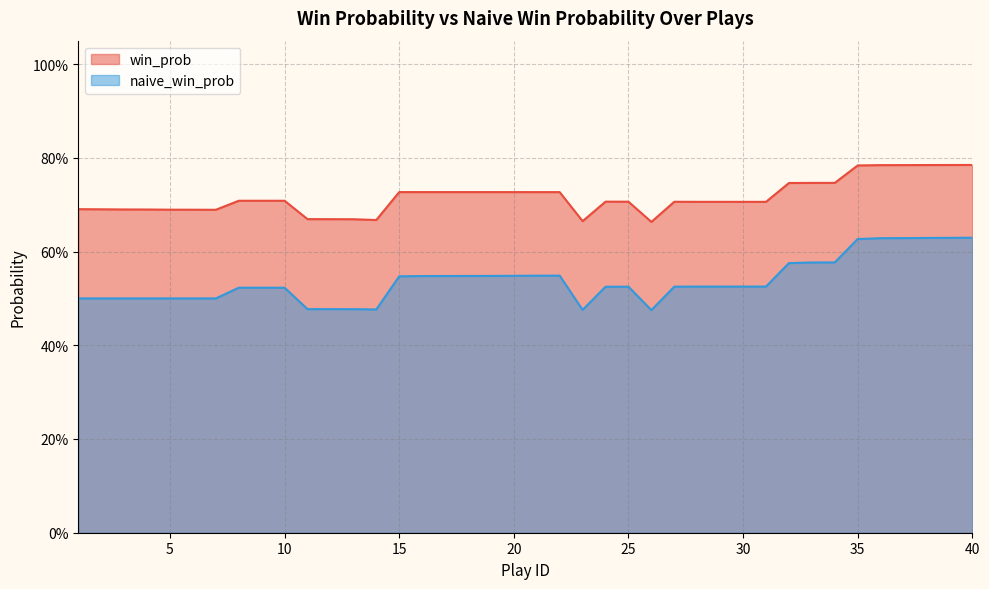

Reading left to right, transcribe all the data shown in this chart.

win_prob: 1=0.7	2=0.7	3=0.7	4=0.7	5=0.7	6=0.7	7=0.7	8=0.7	9=0.7	10=0.7	11=0.7	12=0.7	13=0.7	14=0.7	15=0.7	16=0.7	17=0.7	18=0.7	19=0.7	20=0.7	21=0.7	22=0.7	23=0.7	24=0.7	25=0.7	26=0.7	27=0.7	28=0.7	29=0.7	30=0.7	31=0.7	32=0.7	33=0.7	34=0.7	35=0.8	36=0.8	37=0.8	38=0.8	39=0.8	40=0.8
naive_win_prob: 1=0.5	2=0.5	3=0.5	4=0.5	5=0.5	6=0.5	7=0.5	8=0.5	9=0.5	10=0.5	11=0.5	12=0.5	13=0.5	14=0.5	15=0.5	16=0.5	17=0.5	18=0.5	19=0.5	20=0.5	21=0.5	22=0.5	23=0.5	24=0.5	25=0.5	26=0.5	27=0.5	28=0.5	29=0.5	30=0.5	31=0.5	32=0.6	33=0.6	34=0.6	35=0.6	36=0.6	37=0.6	38=0.6	39=0.6	40=0.6